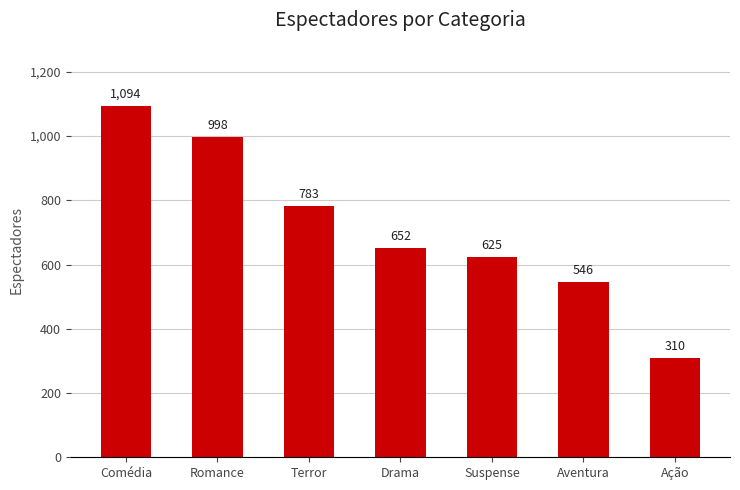

Reading left to right, transcribe all the data shown in this chart.

1094	998	783	652	625	546	310